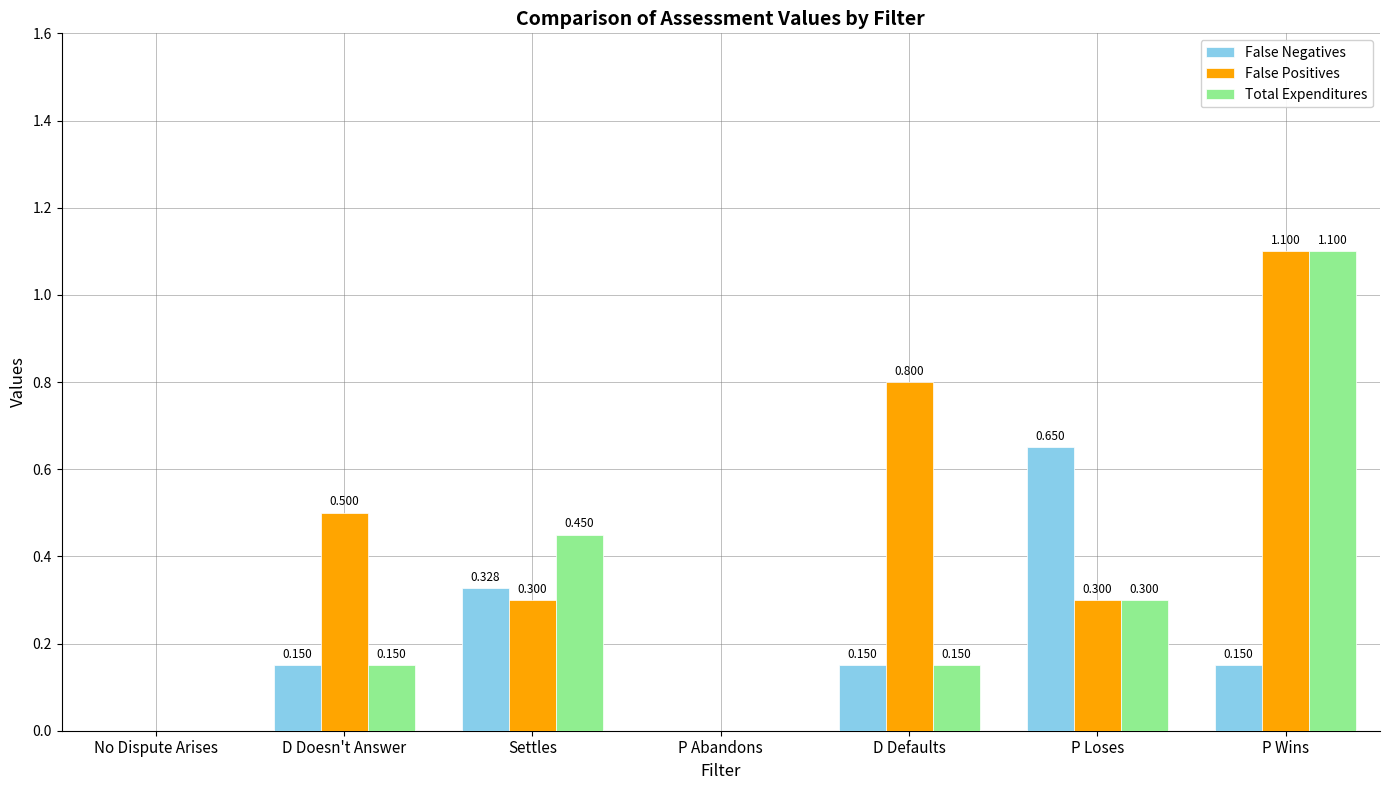

Which category has the highest value across all series?

P Wins